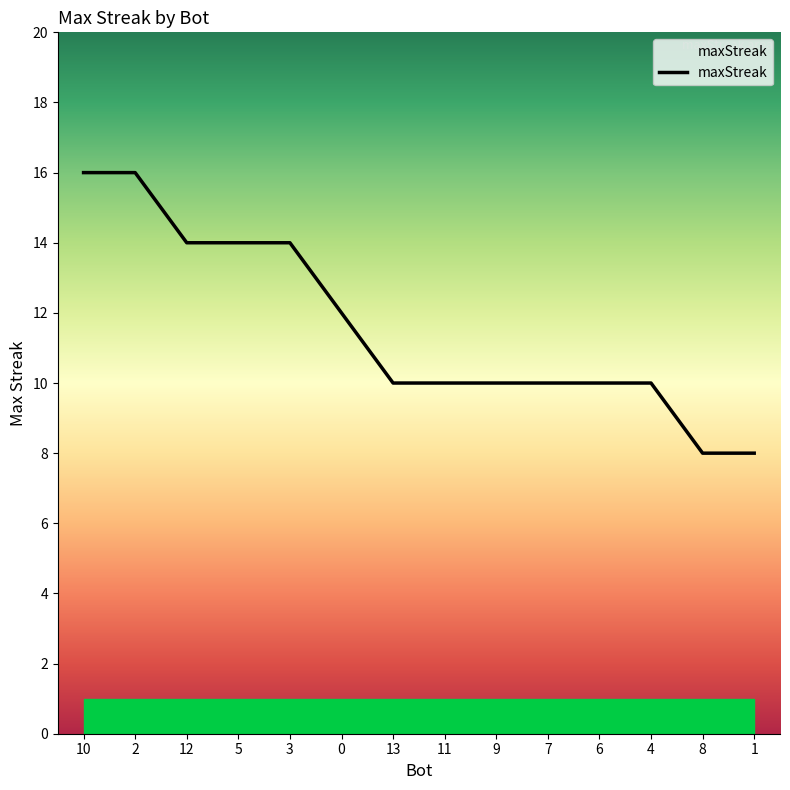

What is the smallest value displayed?

8